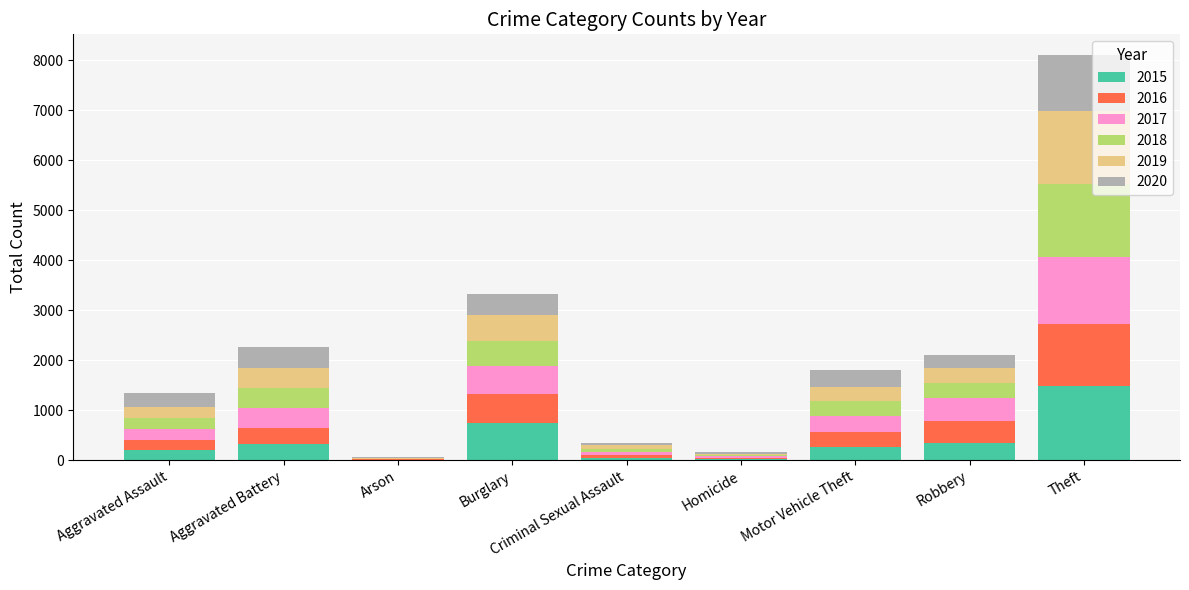

What is the highest value of the 2015 series?

1474